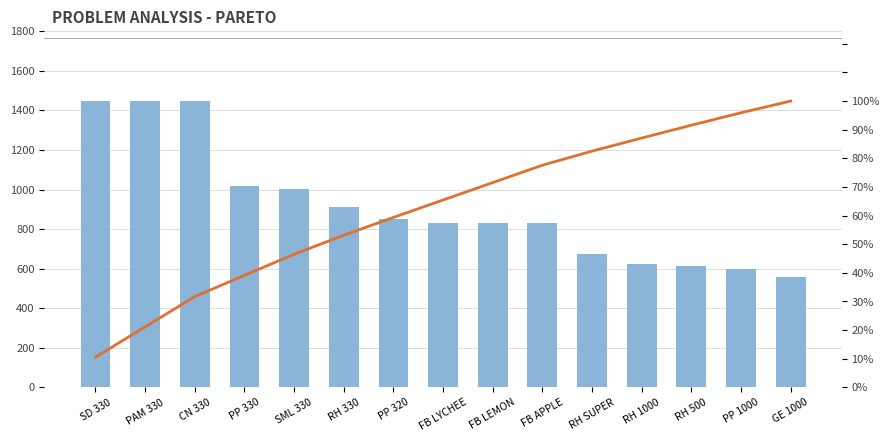

What is the average value of the Cumulative % series?

62.2